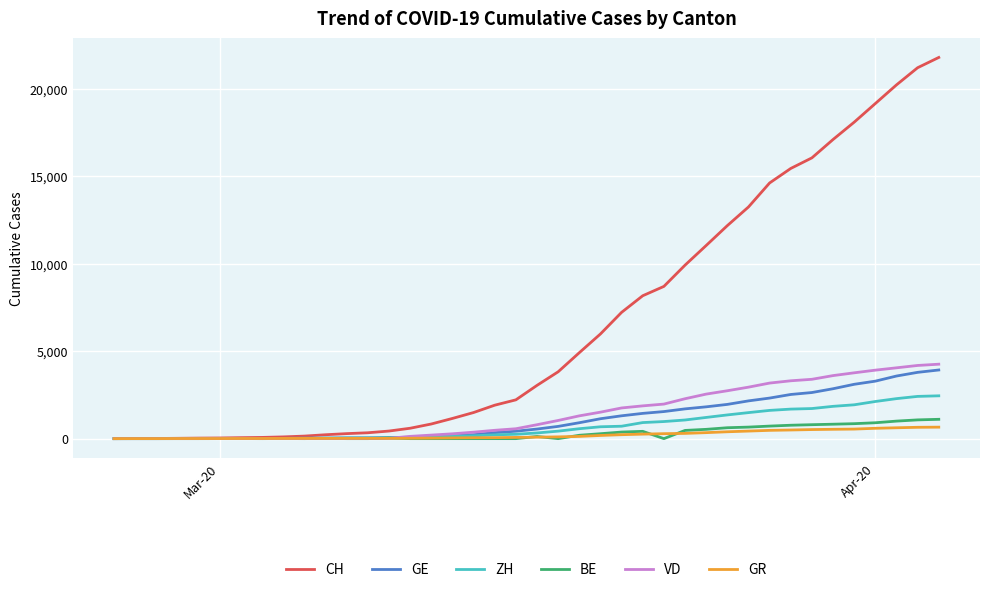

Which series has the largest total across all categories?

CH